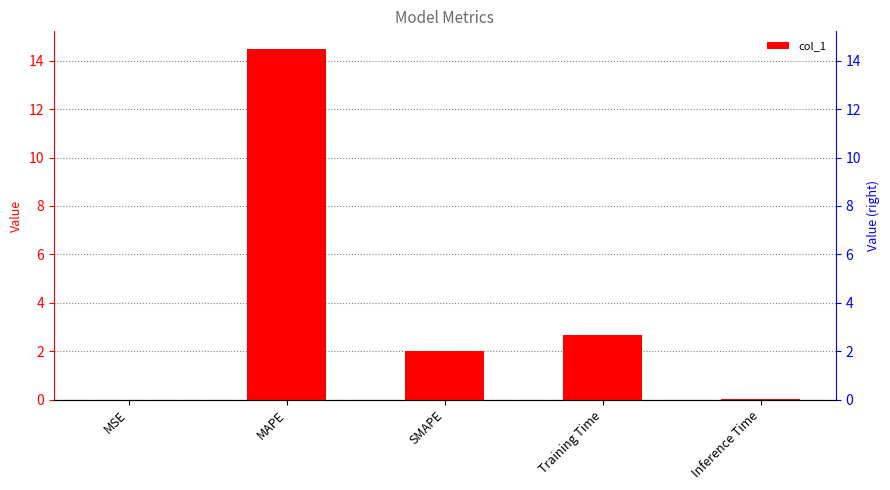

Reading right to left, what are all the values shown in this chart?

0.0	2.7	2.0	14.5	0.0